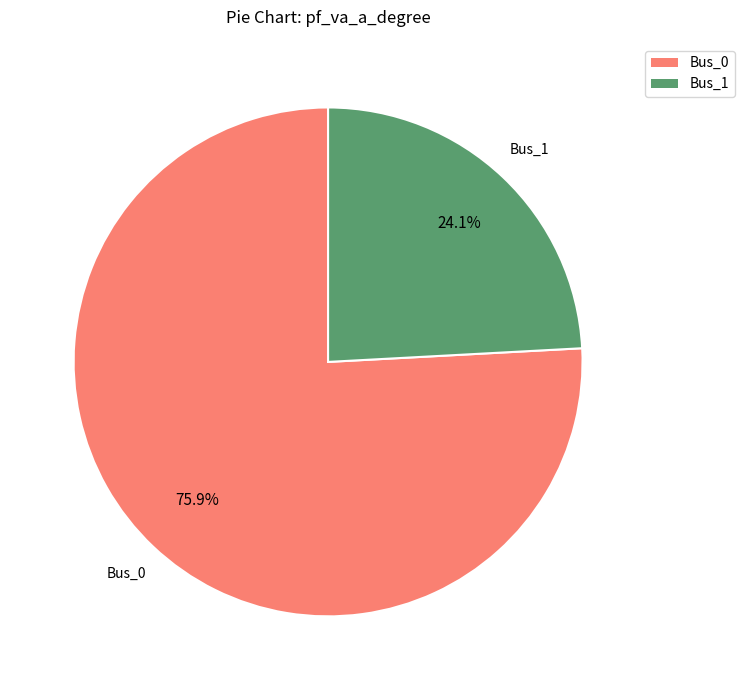

True or false: Bus_1 accounts for 24% of the total.

True